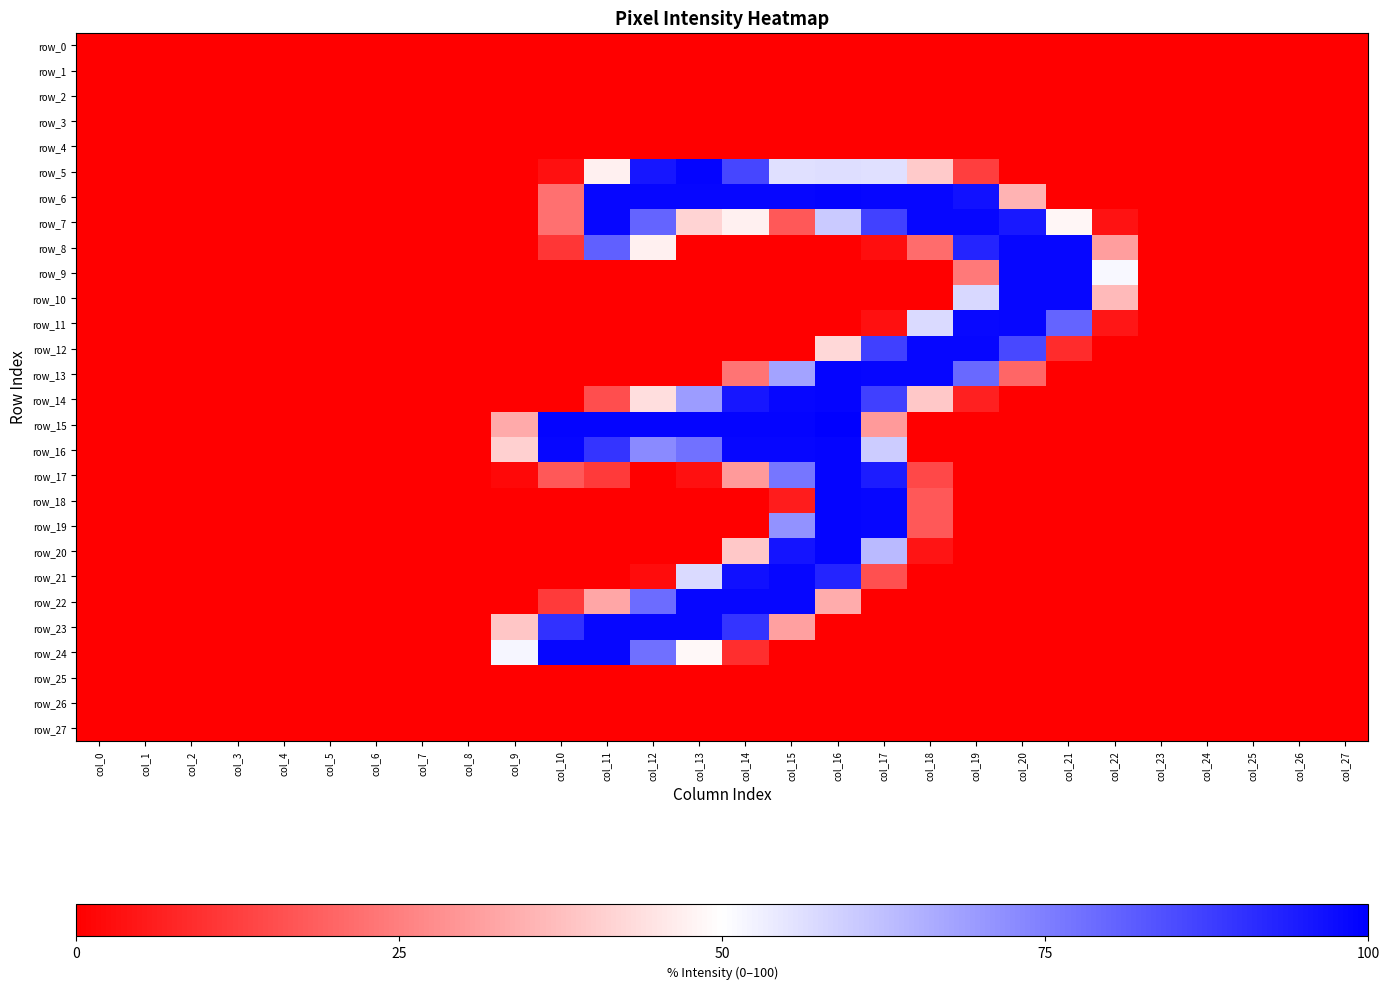

What is the average value of the row_20 series?

10.8